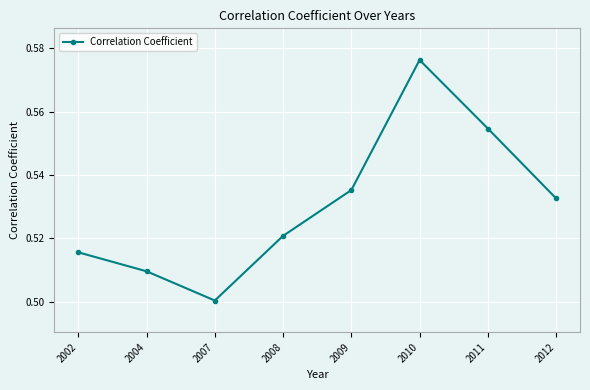

Which category has the lowest value across all series?

2007